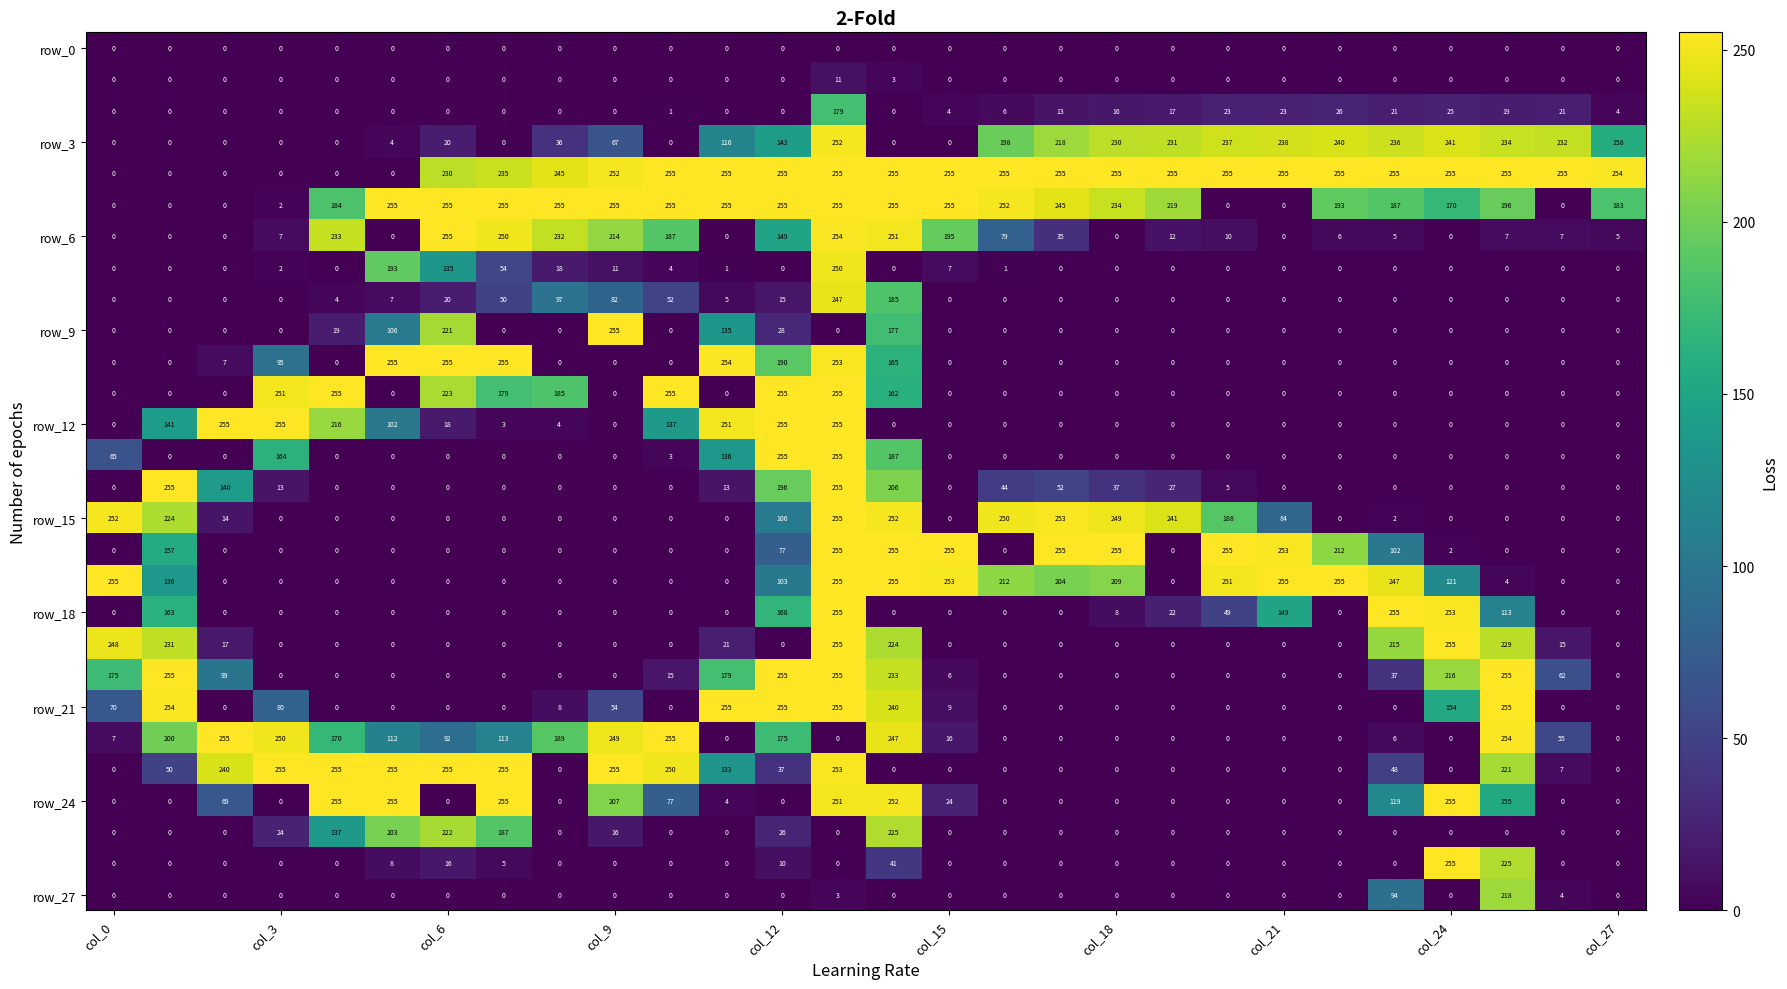

At how many categories does at least one series exceed 187?

28